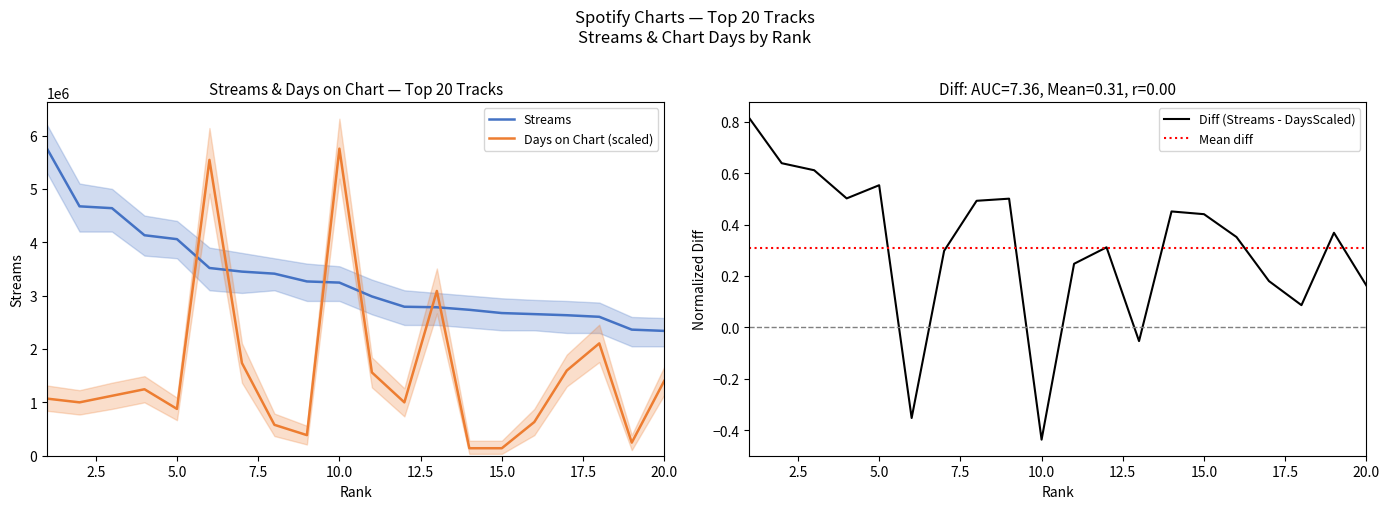

At which category is the sum across all series the highest?

6